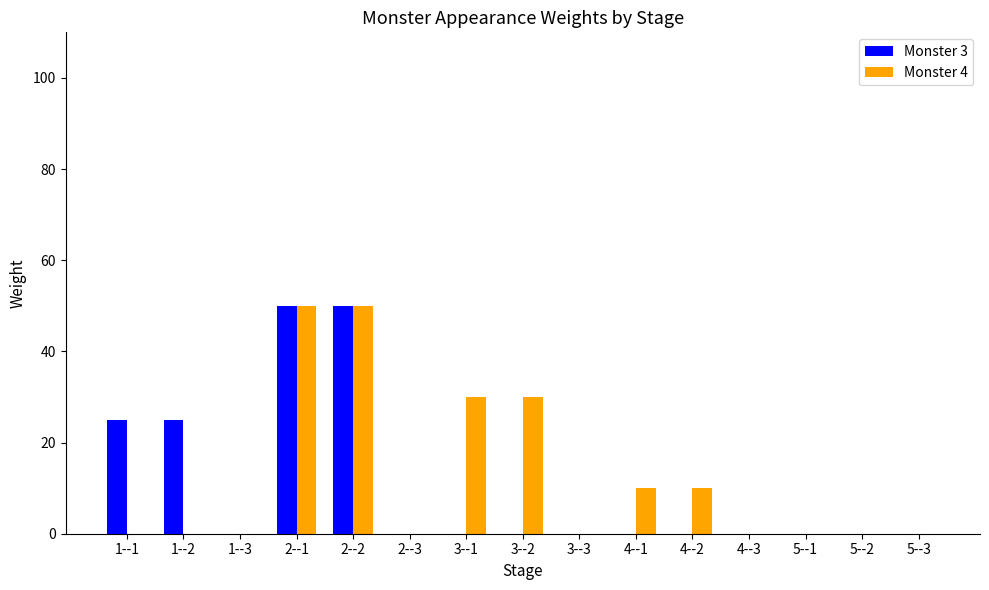

What is the maximum value shown in the chart?

50